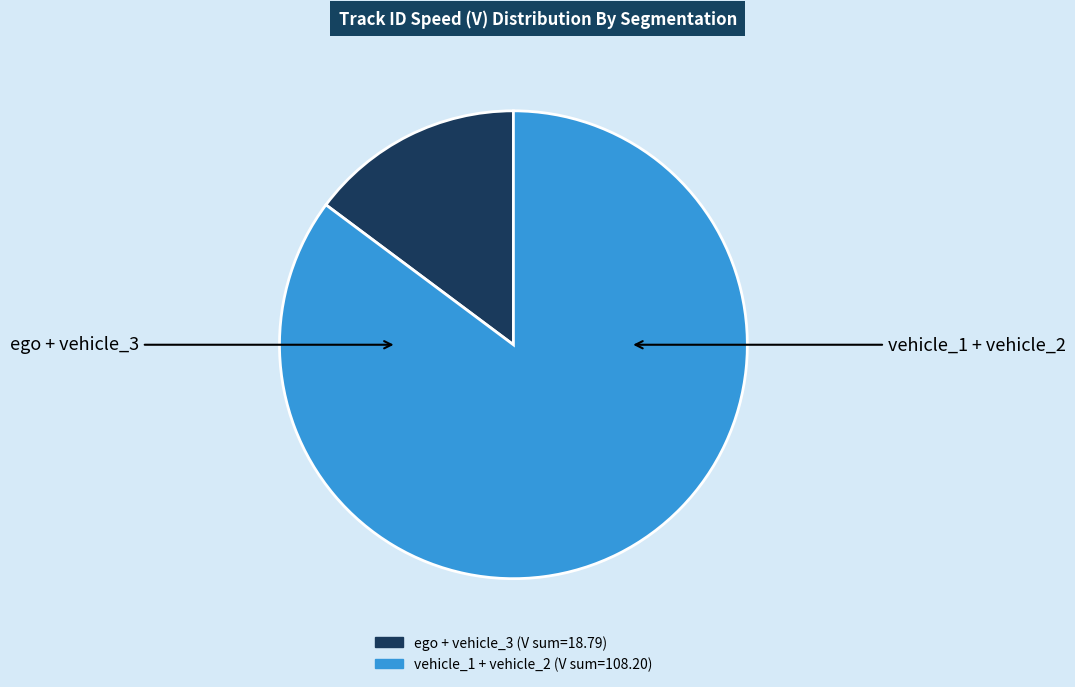

Is there a majority slice in this chart?

Yes